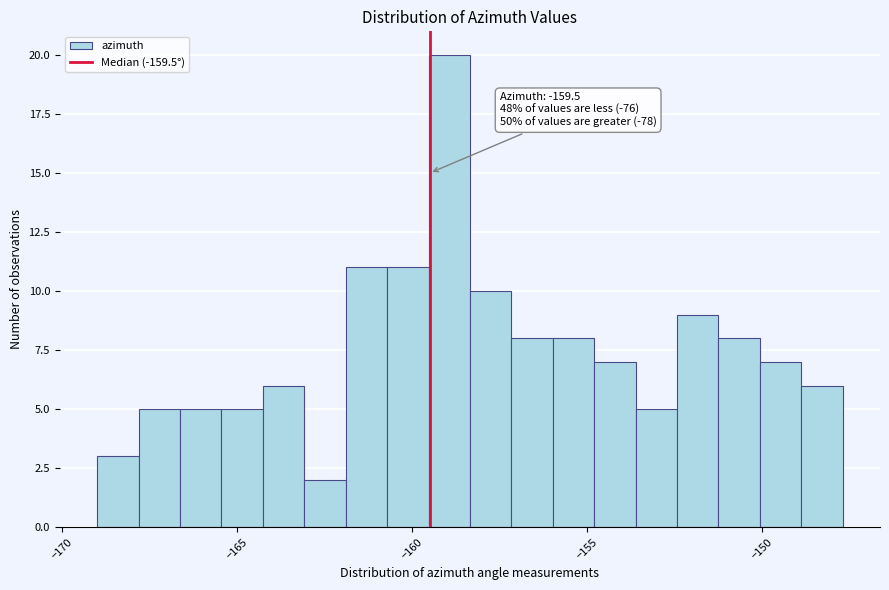

Around what value on the x-axis is the tallest bar? Give the approximate position of its centre, as read against the axis.

-159.0